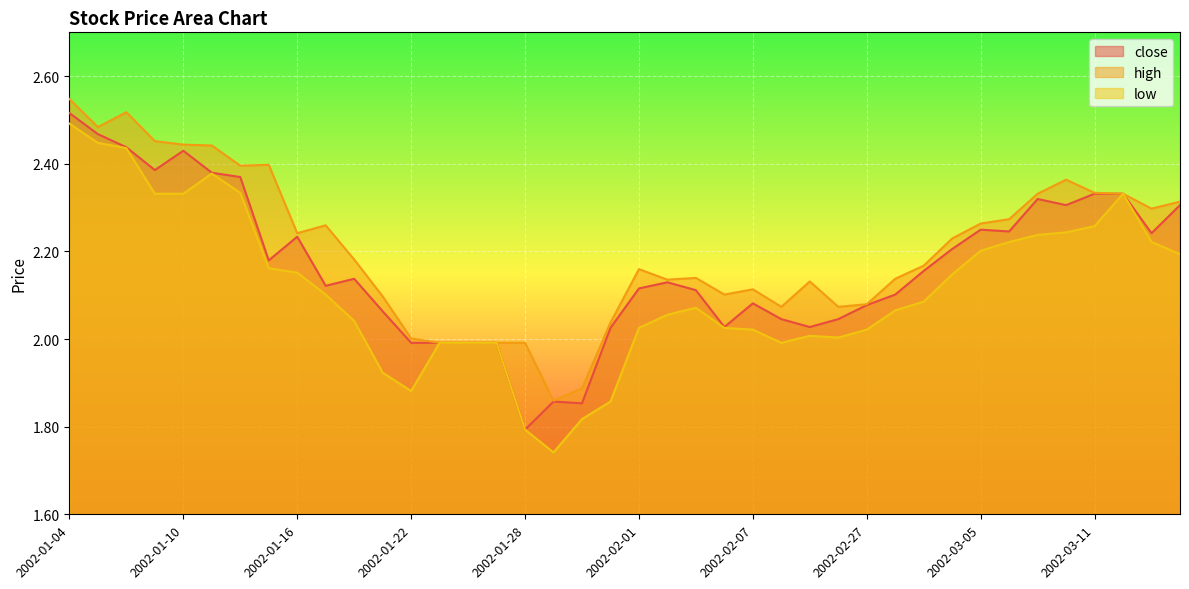

What is the label of the 39th point from the right?

2002-01-07